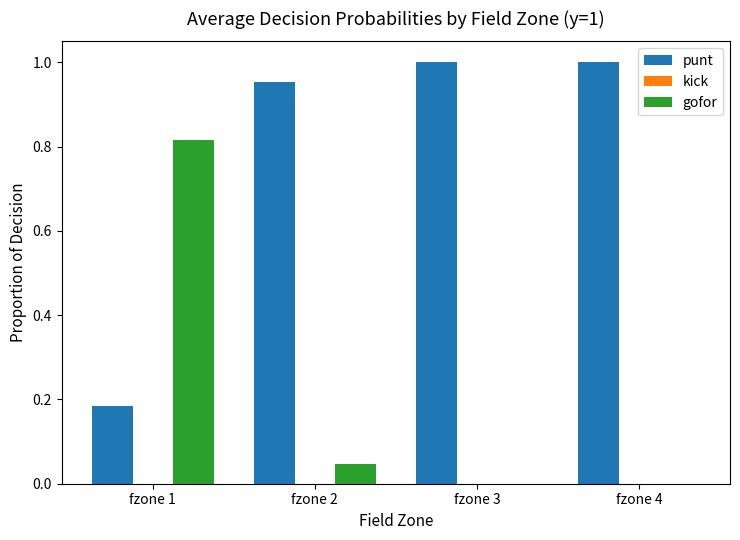

Is the value of punt at fzone 2 greater than the value of gofor at fzone 3?

Yes